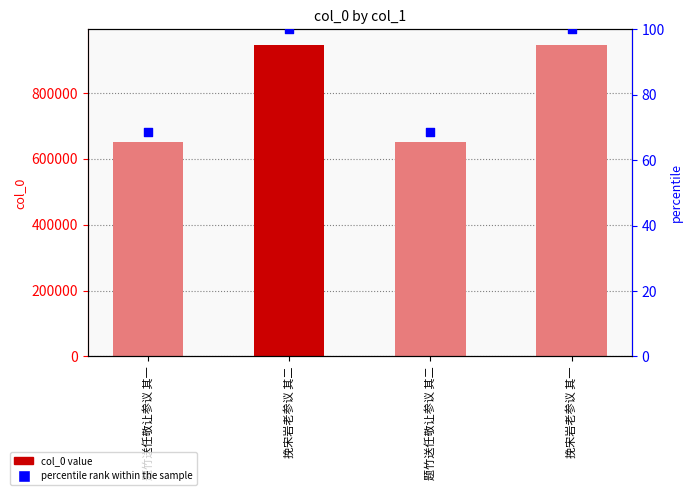

At which category is the sum across all series the highest?

挽宋岩老参议 其二